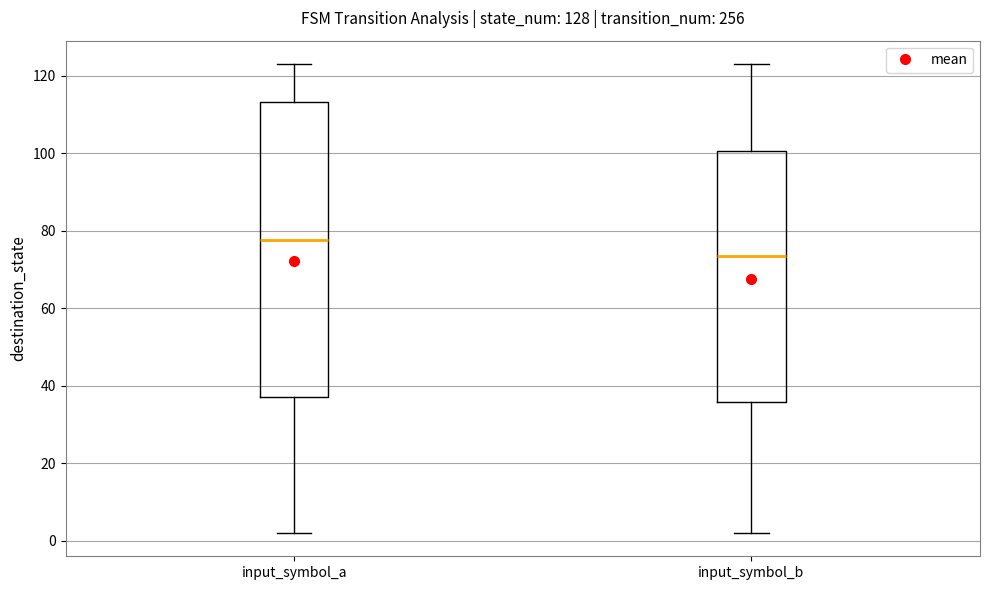

Which box is the tallest, from its lower edge to its upper edge?

input_symbol_a